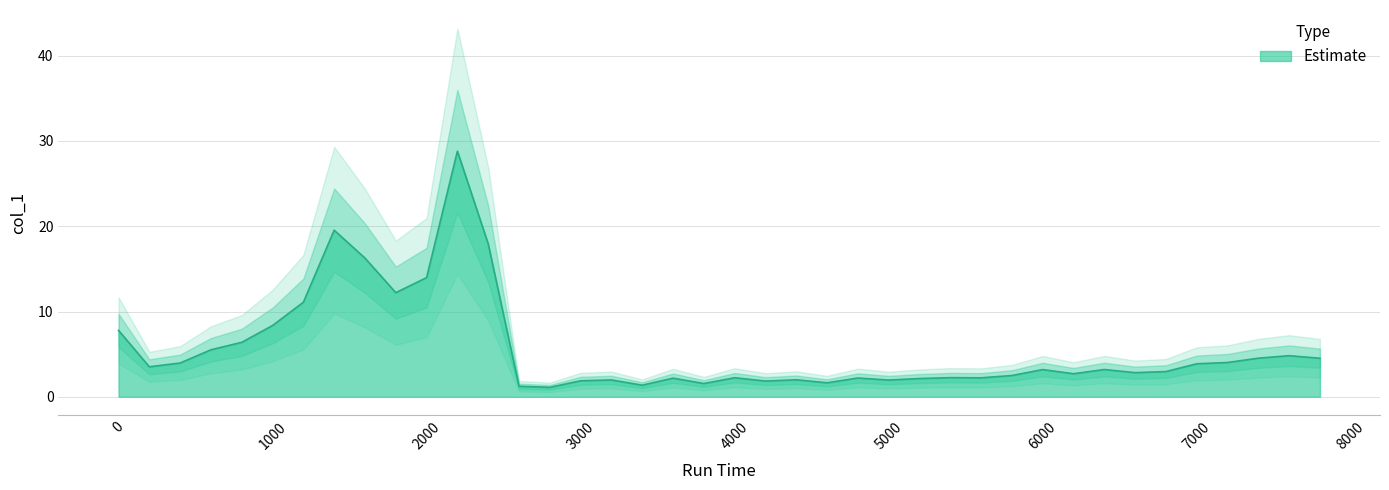

Reading left to right, list all the values displayed in this chart.

7.8	3.5	4.0	5.5	6.4	8.4	11.1	19.5	16.3	12.2	14.0	28.8	17.9	1.2	1.1	1.9	2.0	1.4	2.2	1.6	2.2	1.8	2.0	1.6	2.2	2.0	2.1	2.2	2.2	2.5	3.2	2.7	3.2	2.8	3.0	3.9	4.0	4.5	4.8	4.5